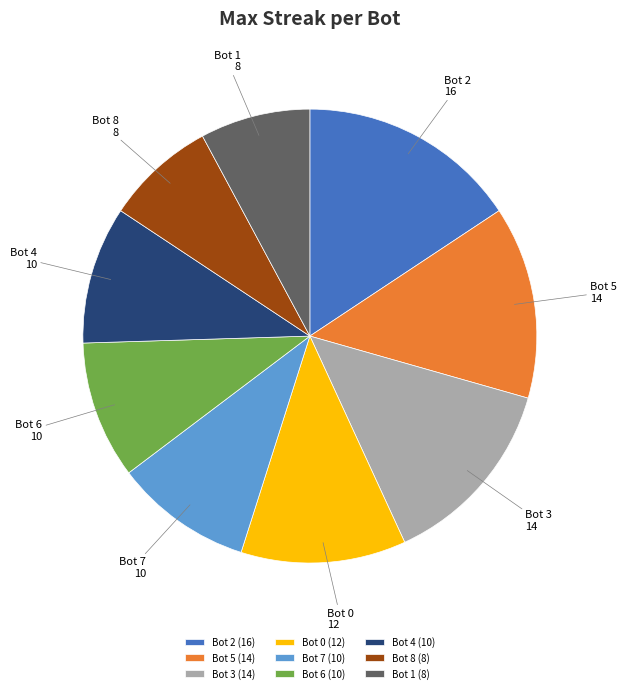

Is Bot 0 the majority of the pie?

No